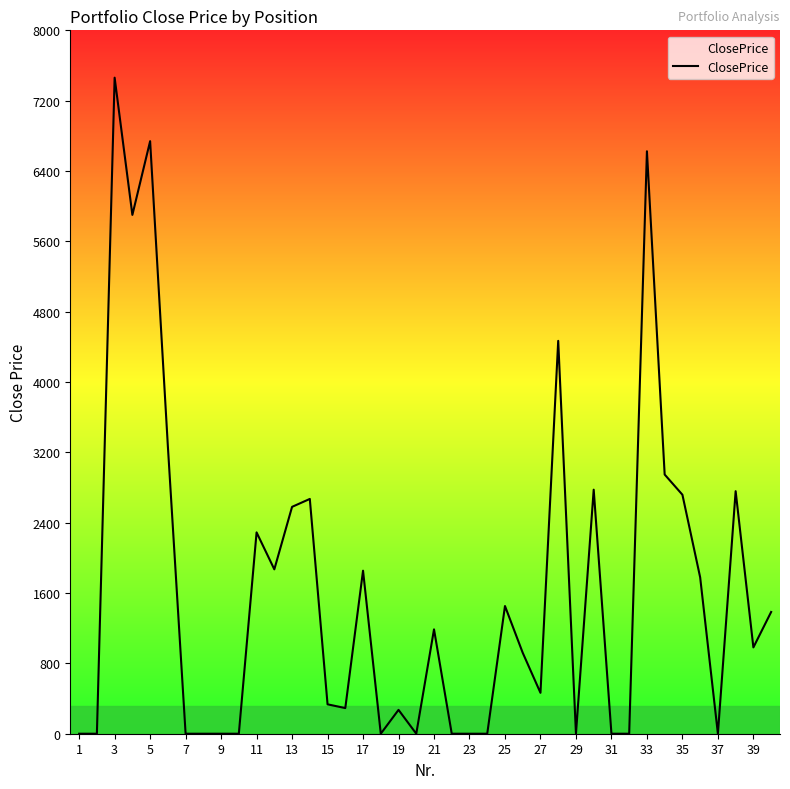

What is the greatest value displayed?

7461.6